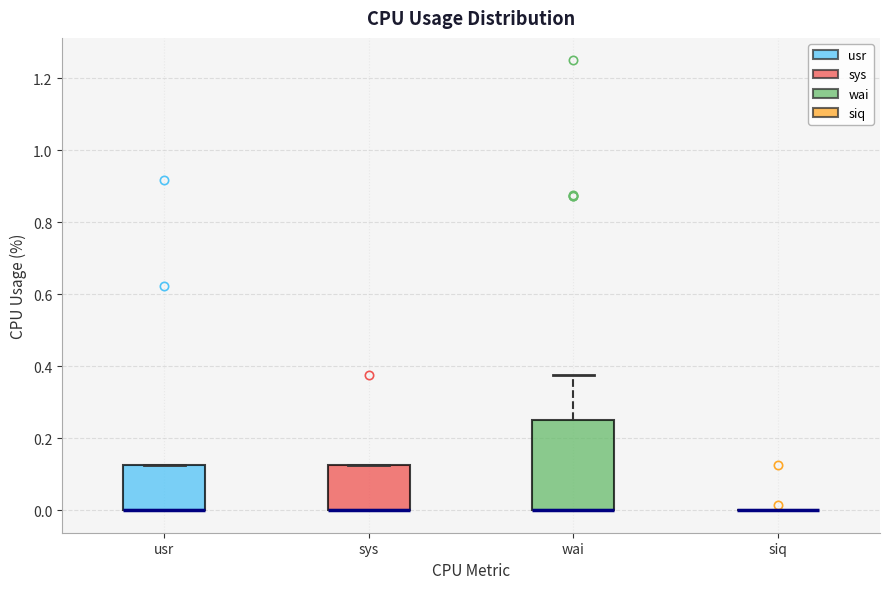

Where is the lower edge of the box for wai on the y-axis? The values are not printed on the chart, so give them approximately, as read against the axis.

0.00